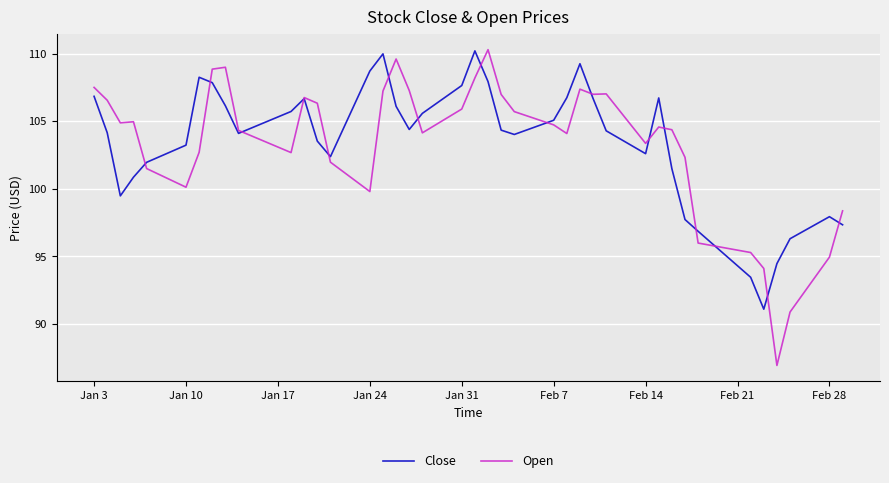

Which series has the widest spread of values?

Open